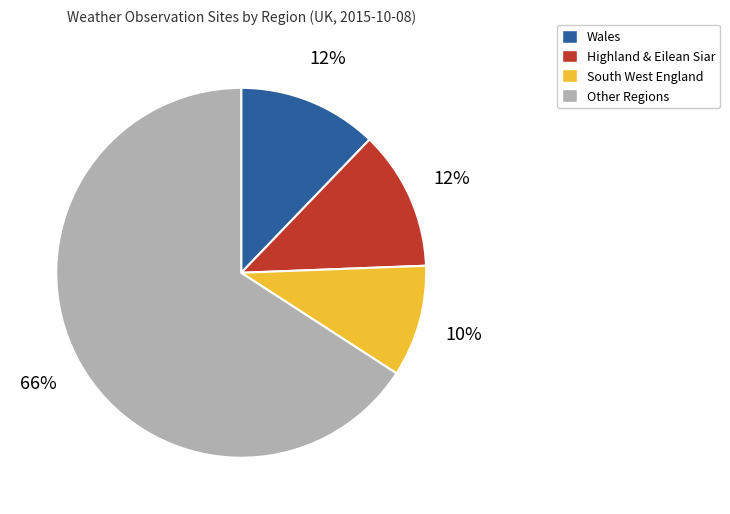

Does any single category account for the majority?

Yes